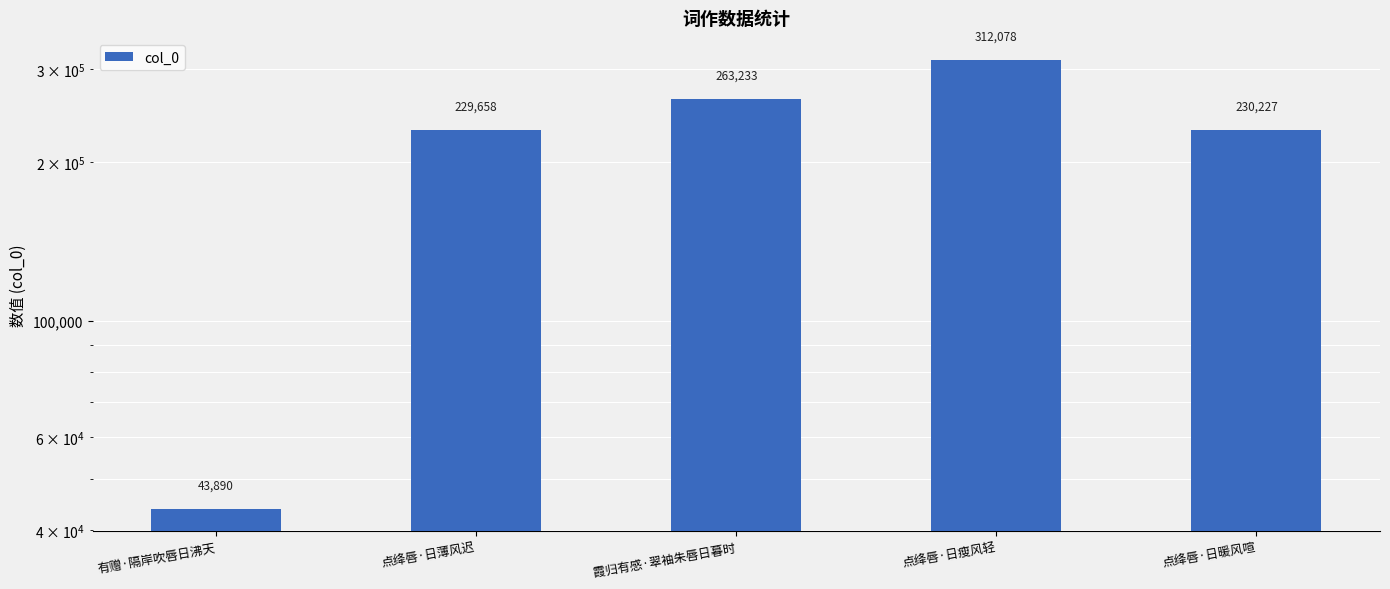

Reading left to right, transcribe all the data shown in this chart.

有赠·隔岸吹唇日沸天=43890	点绛唇·日薄风迟=229658	霞归有感·翠袖朱唇日暮时=263233	点绛唇·日瘦风轻=312078	点绛唇·日暖风喧=230227